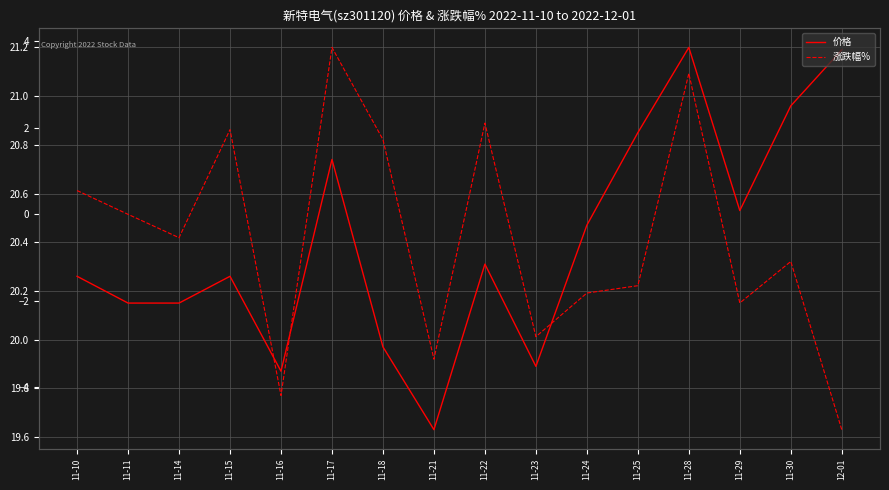

What position from the left is 11-18?

7